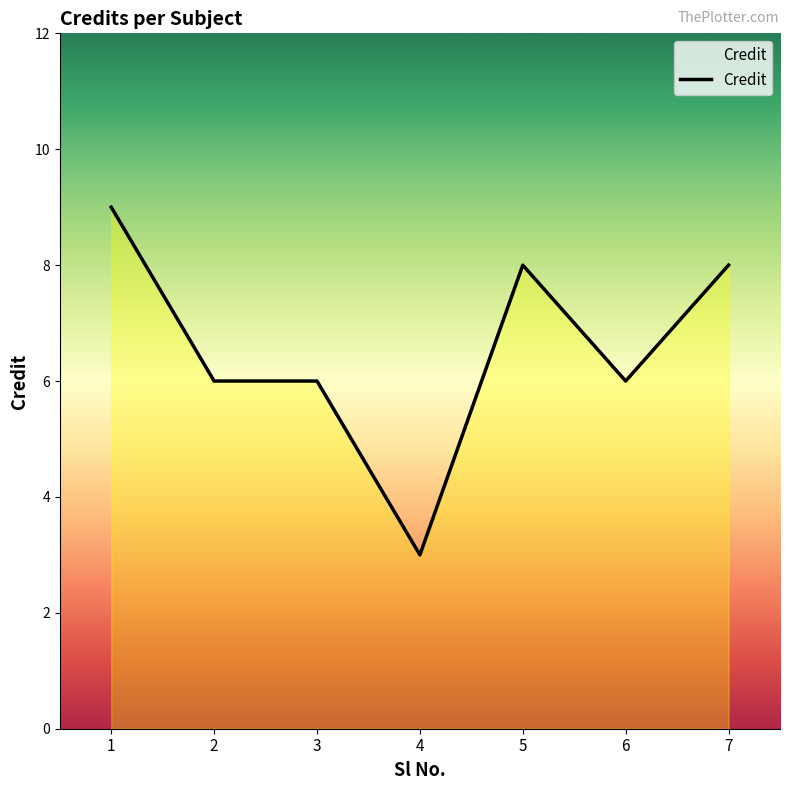

True or false: the data has more than 0 interior local peaks.

True